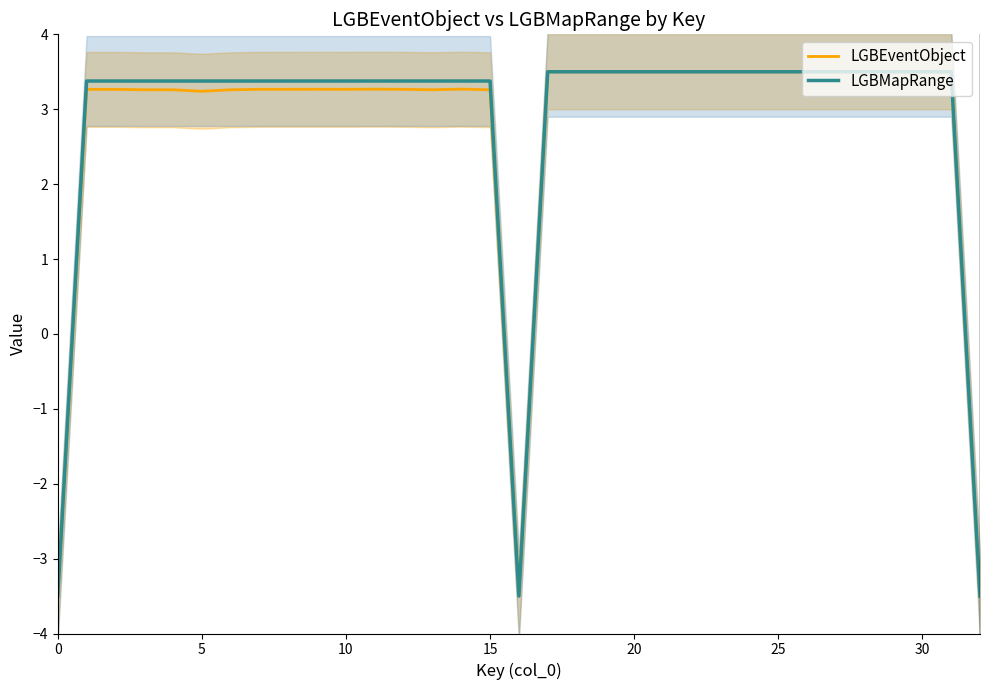

At which category does the chart reach its peak across all series?

31